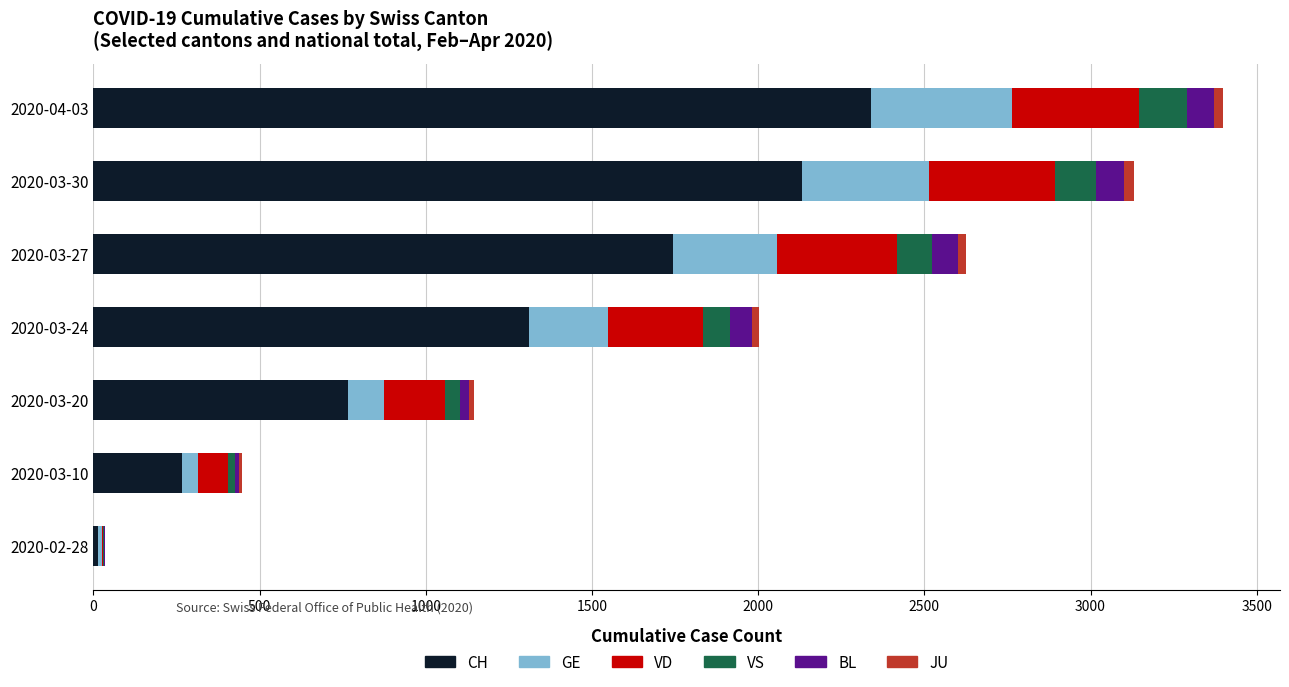

At which label does CH reach its peak?

2020-04-03